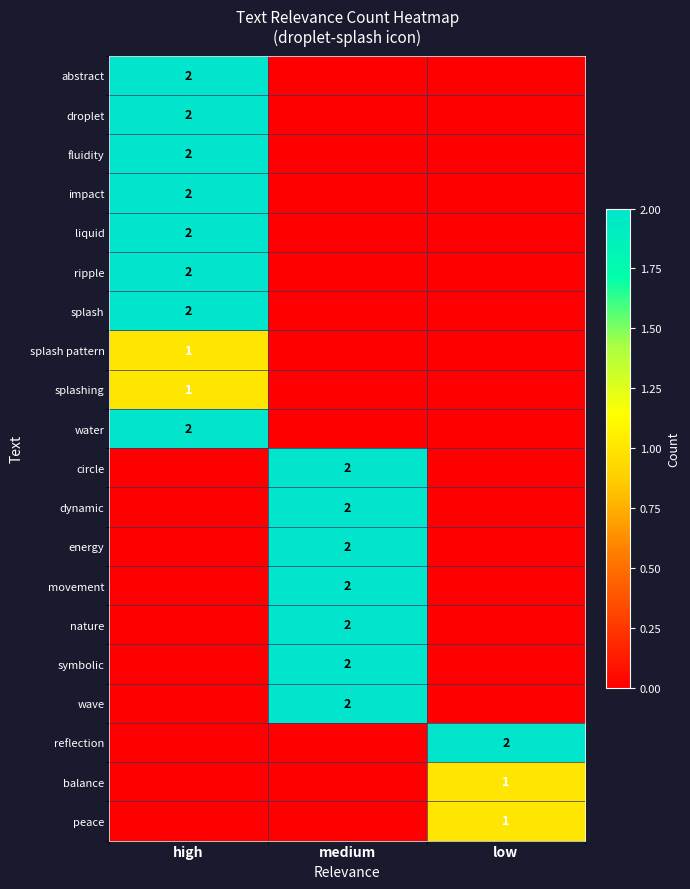

The value of liquid at high is 2. True or false?

True